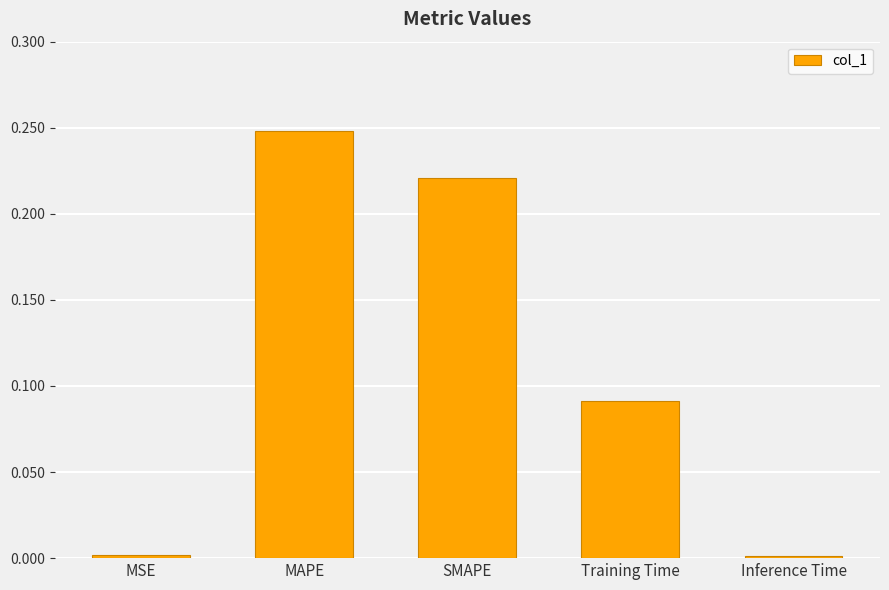

Which label corresponds to the largest value in the chart?

MAPE